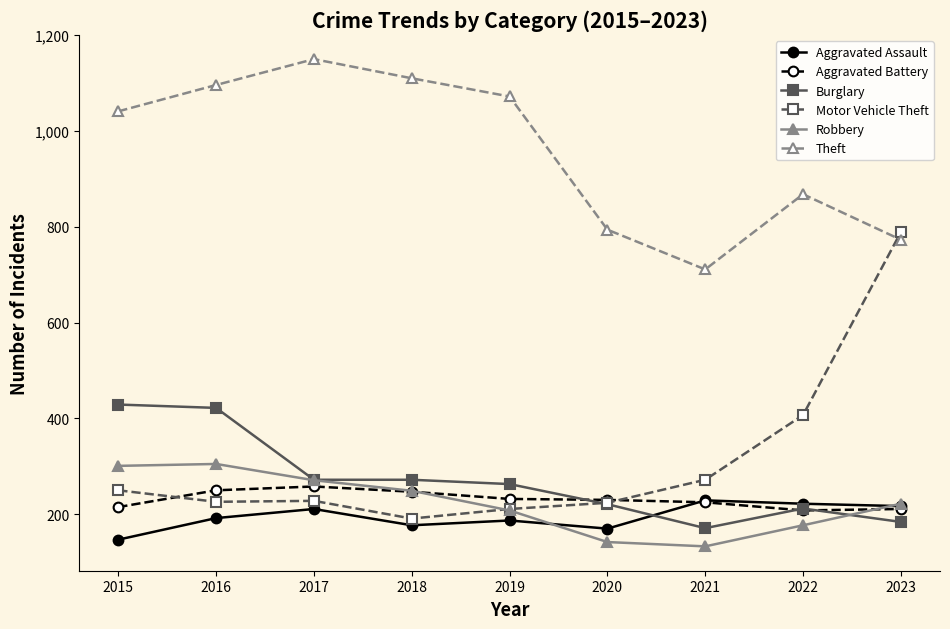

What are all the series names shown in the legend?

Aggravated Assault, Aggravated Battery, Burglary, Motor Vehicle Theft, Robbery, Theft